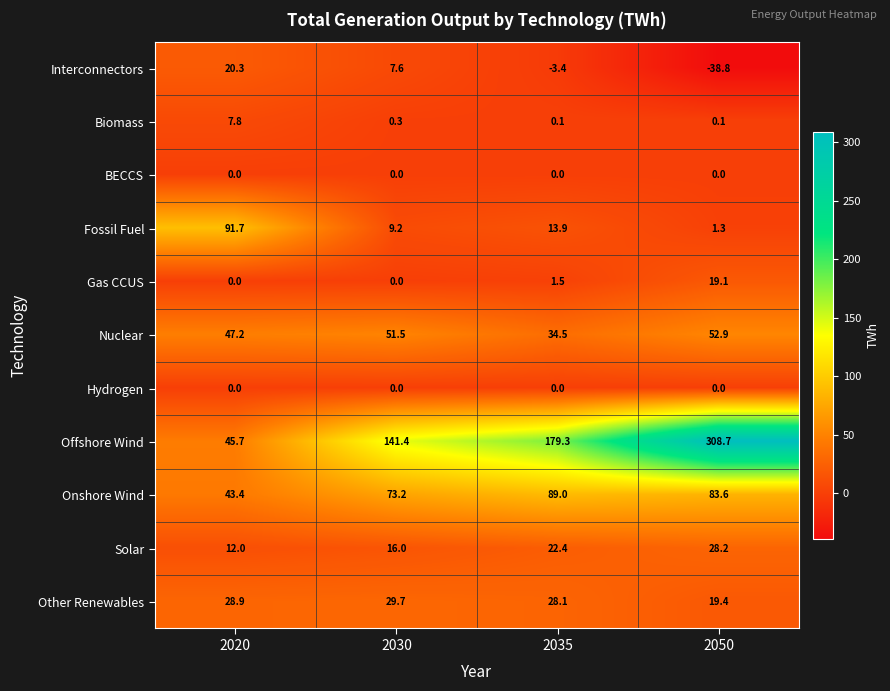

Is it true that Other Renewables equals 28.9 at 2020?

True